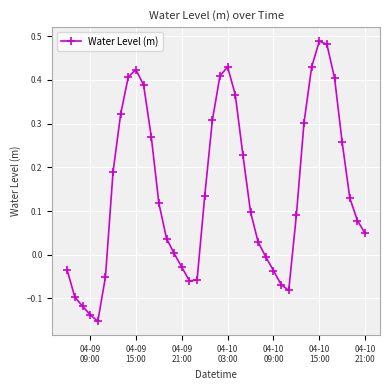

Is this an area chart (filled region under the line)?

No